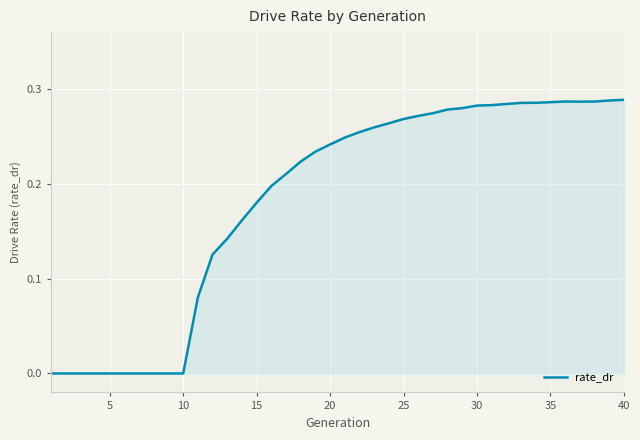

What is the difference between the second highest and minimum values?

0.3